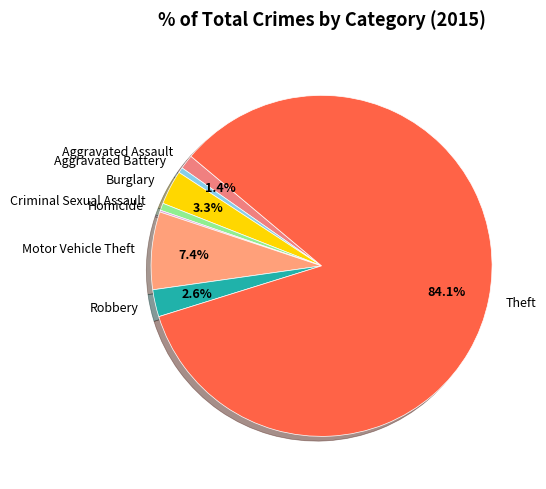

To the nearest percent, what is the difference between the largest and smallest slice percentages?

84%